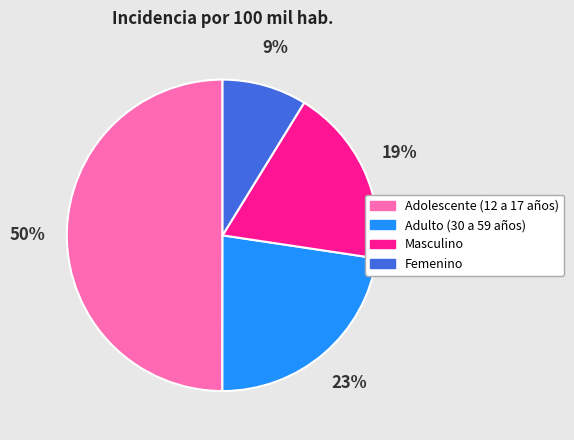

What percentage is the Masculino slice, to the nearest percent?

19%